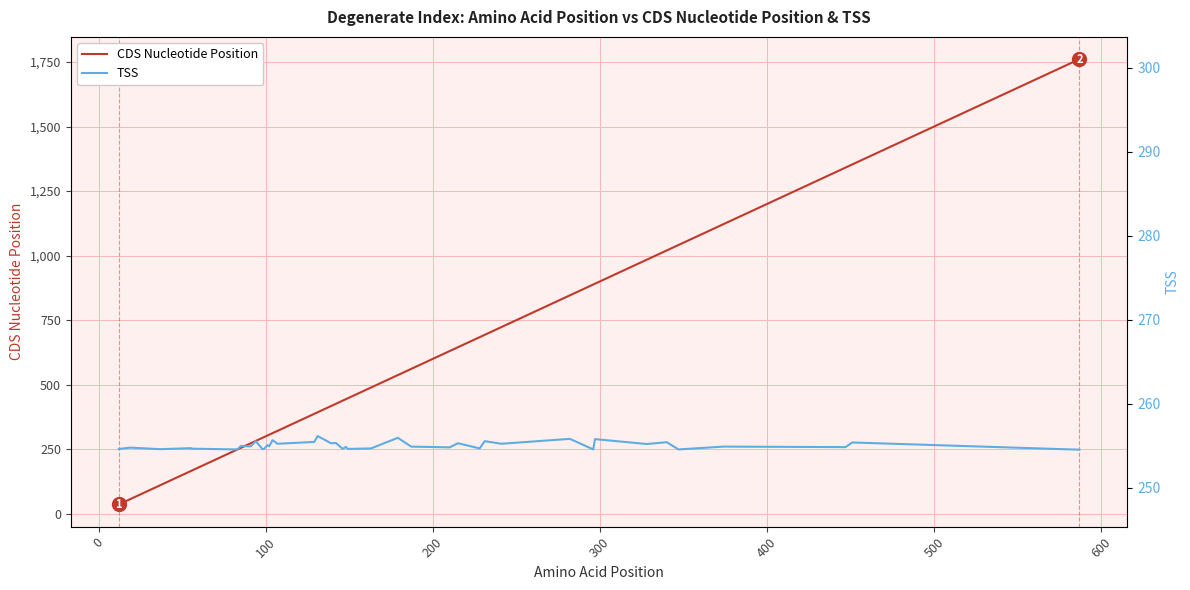

Is this an area chart (filled region under the line)?

No